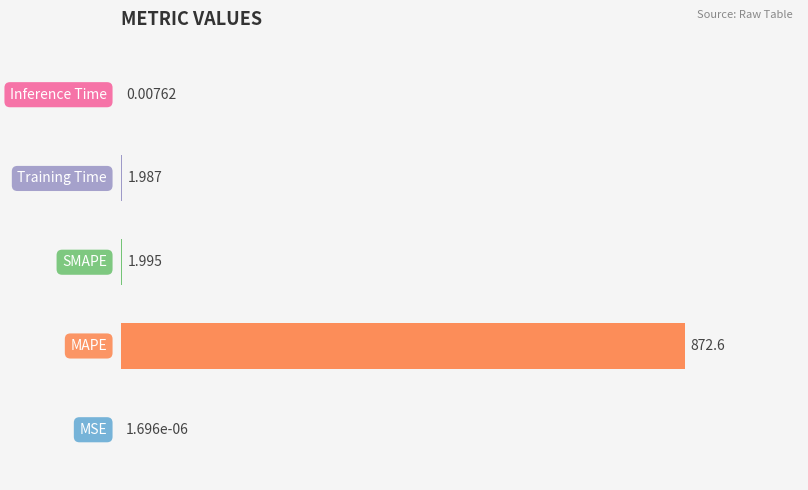

Count the number of data series in this chart.

1